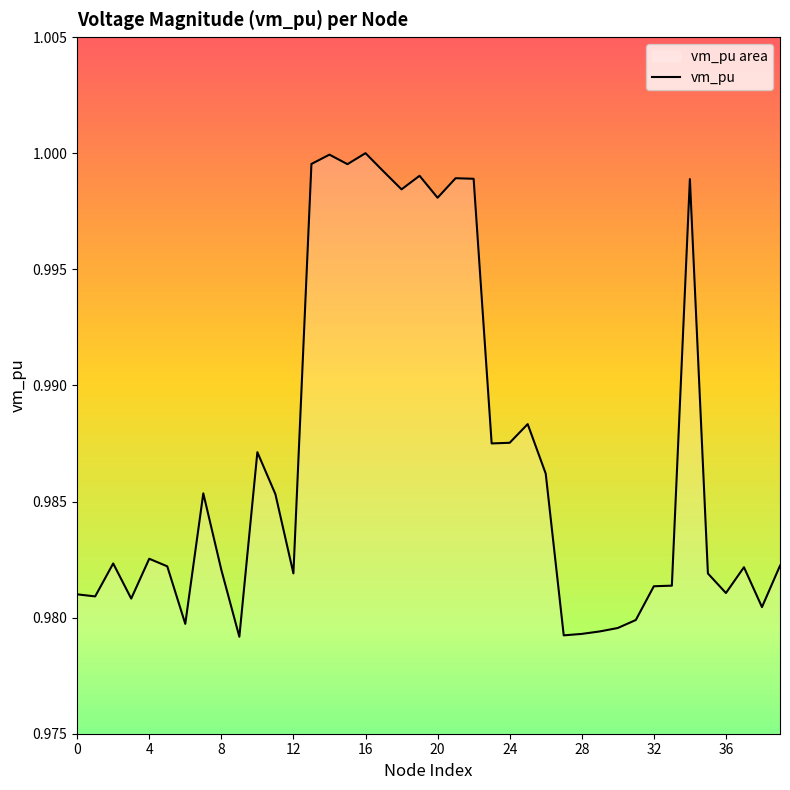

How many categories are shown in the chart?

40